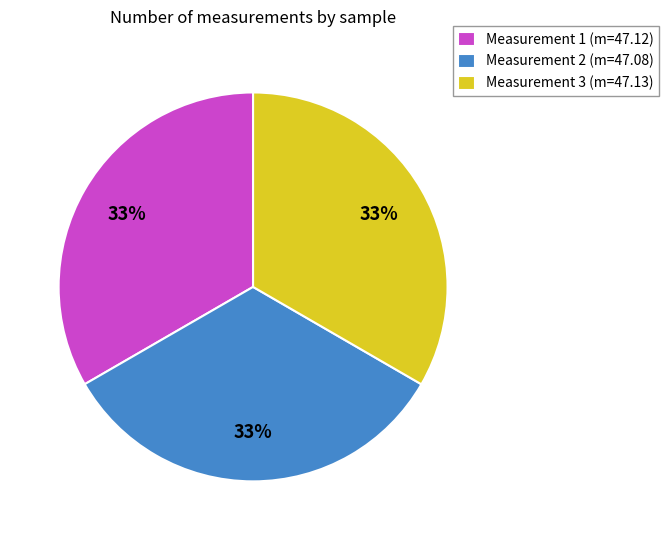

True or false: Measurement 1 (m=47.12) accounts for 33% of the total.

True